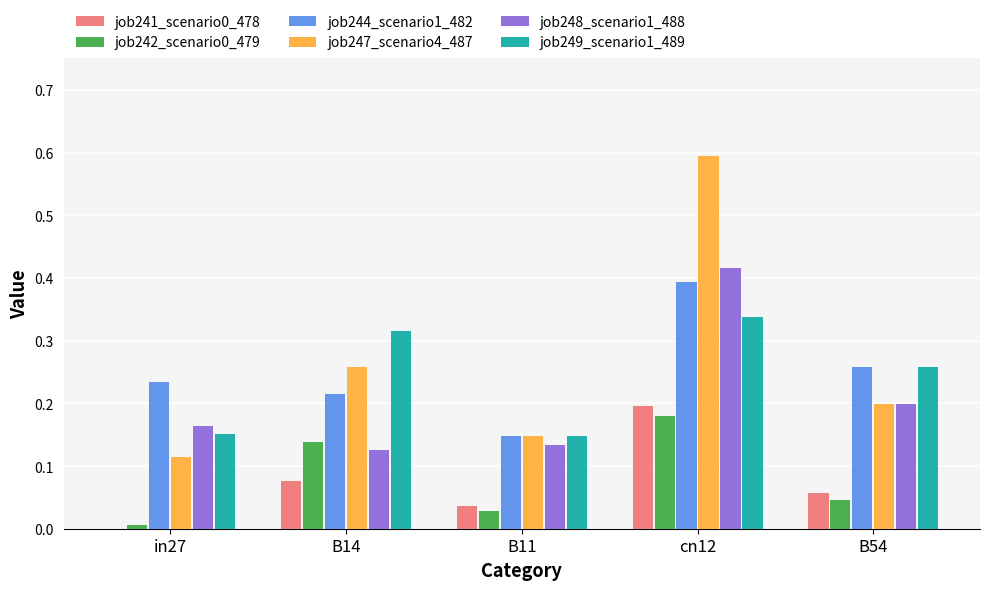

Are the bars horizontal?

No